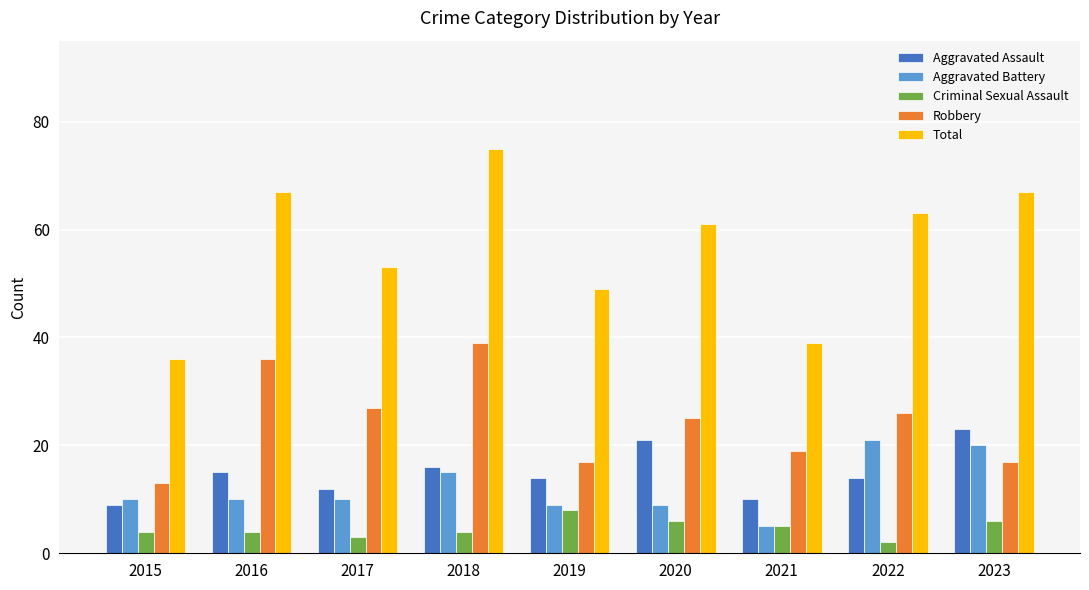

The Aggravated Battery series shows 11 at 2023. True or false?

False